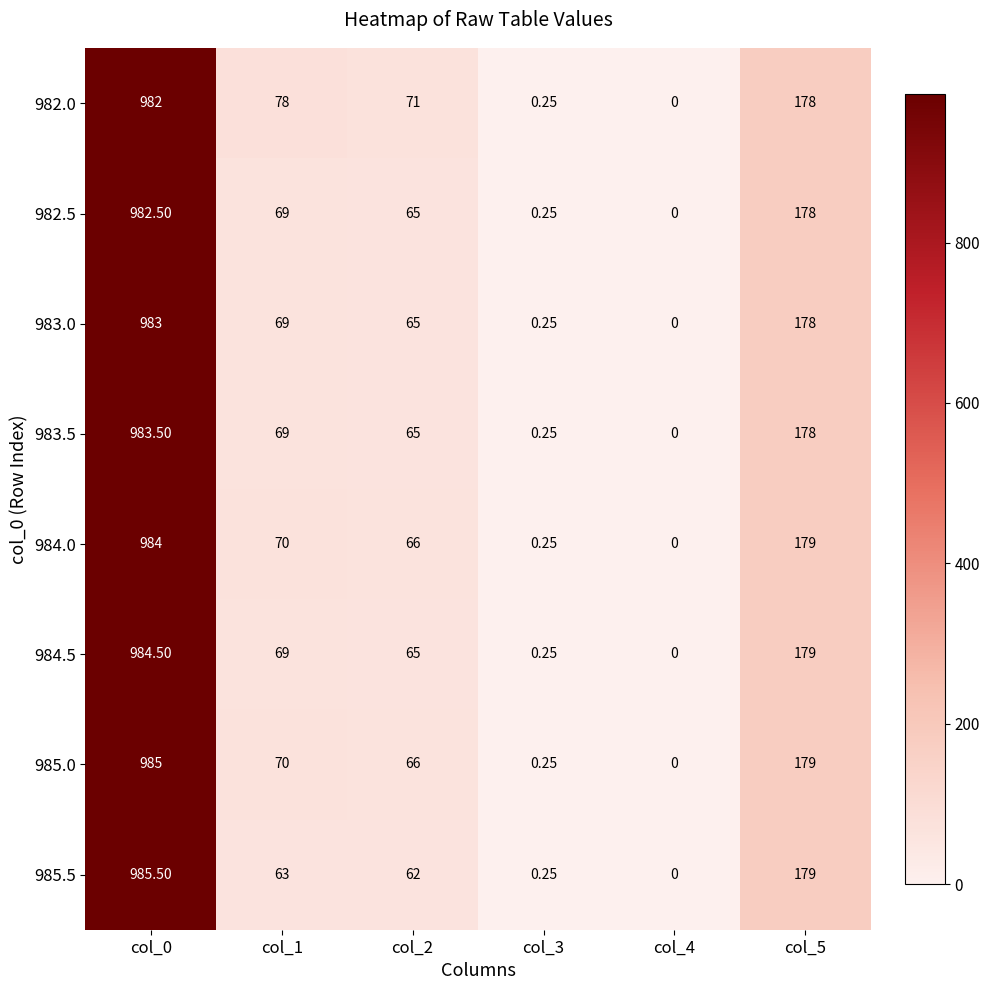

Is the value of 985.5 at col_2 greater than the value of 982.0 at col_2?

No